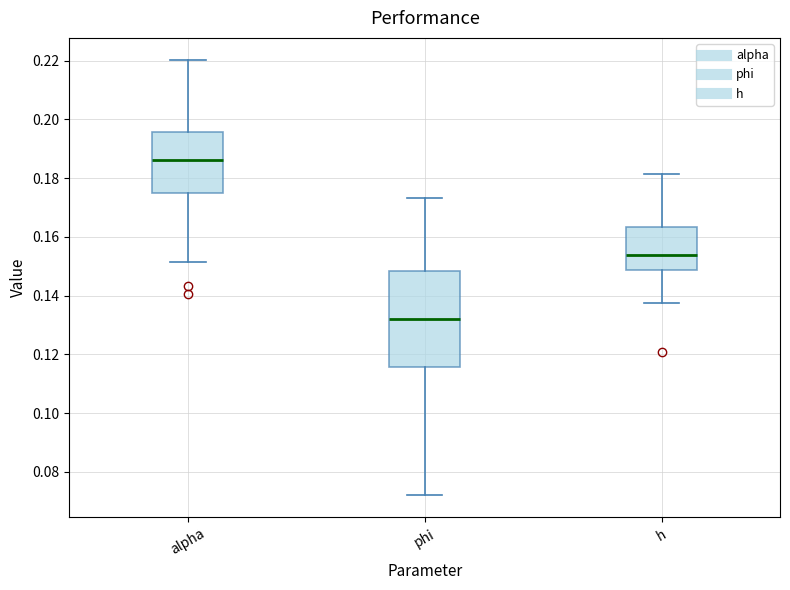

Reading left to right, transcribe this box plot: for each box, give where its median line is, the range the box spans, and where its two whiskers end, as read against the y-axis. The values are not printed on the chart, so give them approximately, as read against the axis.

alpha: median 0.186, box 0.174 to 0.196, whiskers 0.152 to 0.220
phi: median 0.132, box 0.116 to 0.148, whiskers 0.072 to 0.174
h: median 0.154, box 0.148 to 0.164, whiskers 0.138 to 0.182